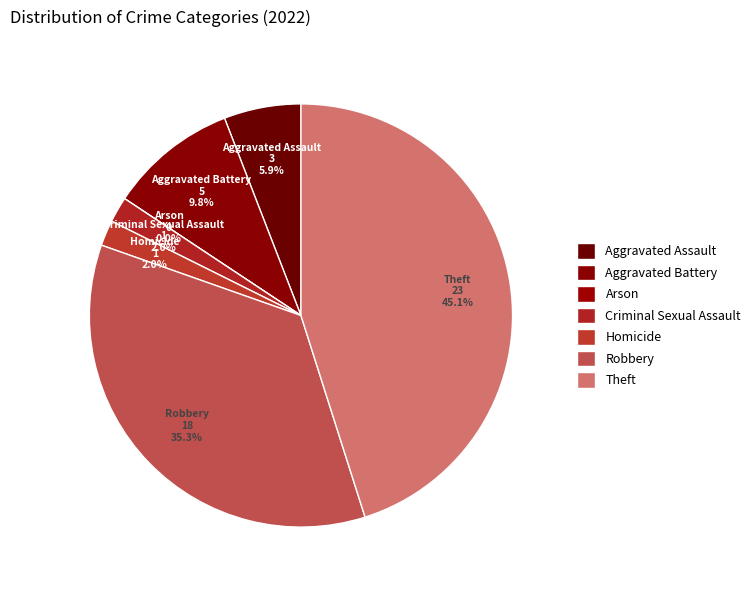

To the nearest percent, what percentage of the pie is Aggravated Battery?

10%